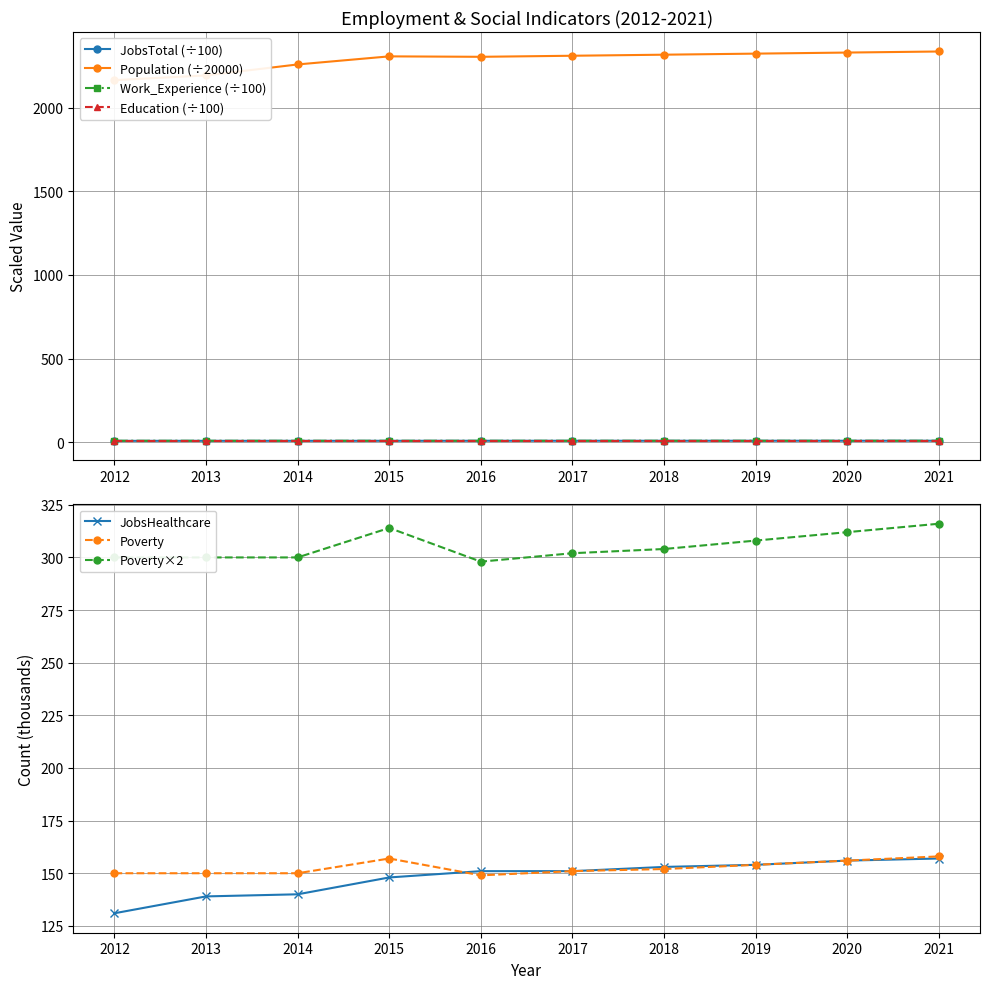

What is the sum of all JobsTotal values?

83.8